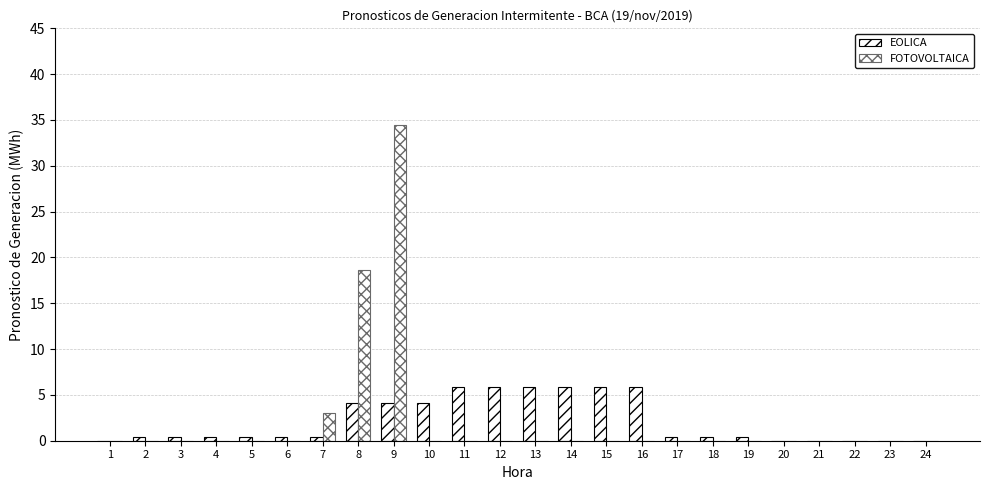

How many data points does each series have?

24